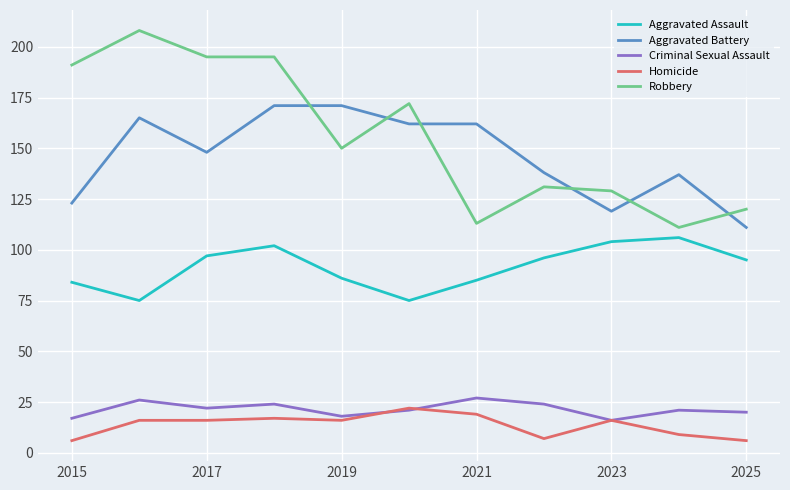

What is the greatest value displayed?

208